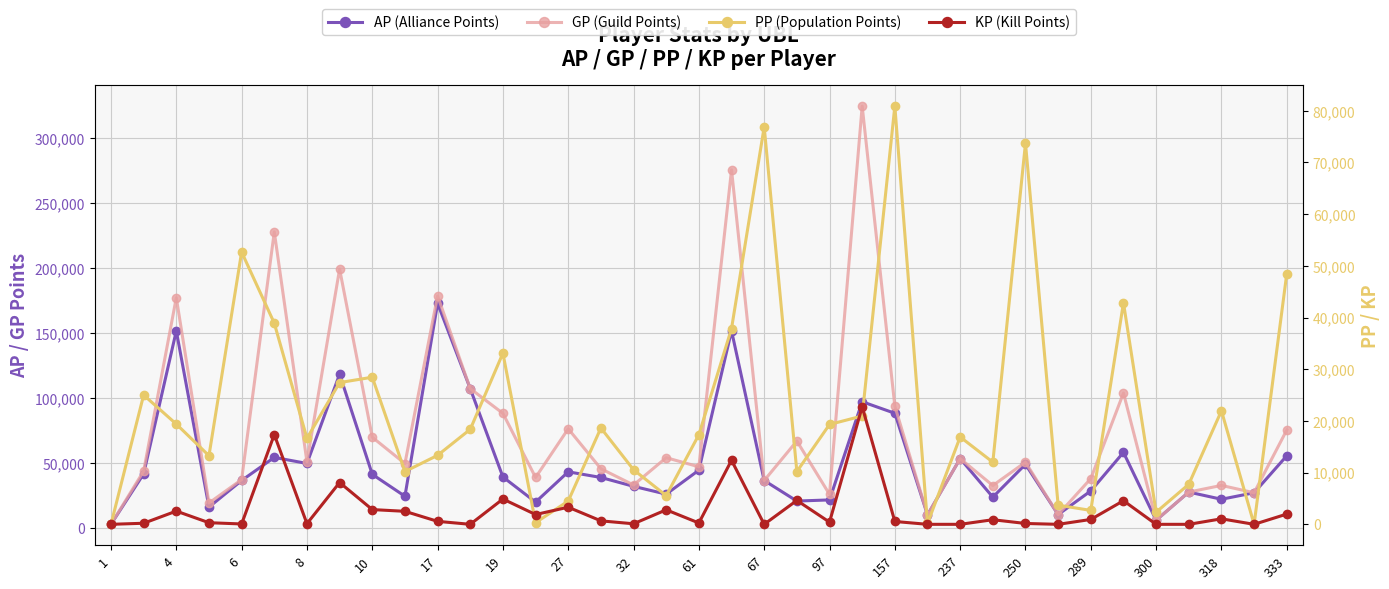

How many data points in GP are above 49590?

18